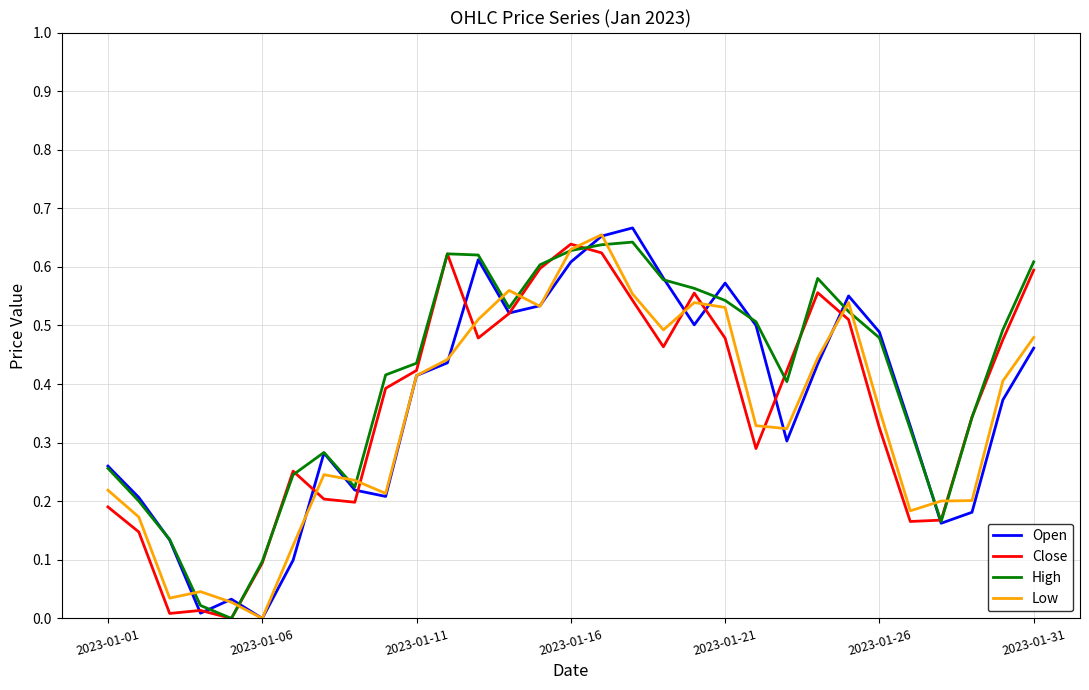

Which series has the largest total across all categories?

High